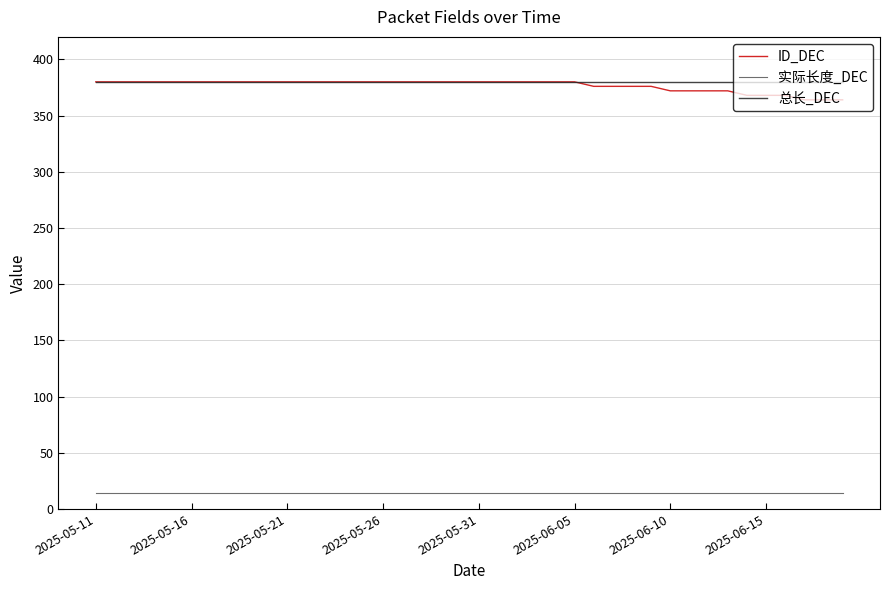

What is the lowest value of the 实际长度_DEC series?

14